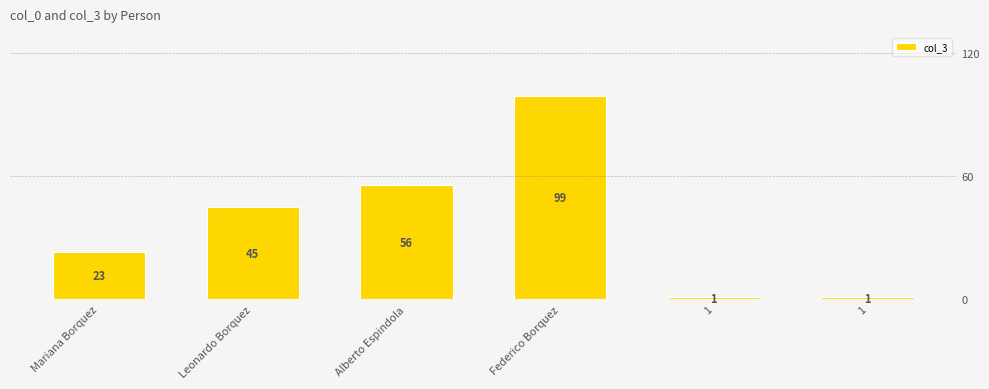

What is the maximum value shown in the chart?

99